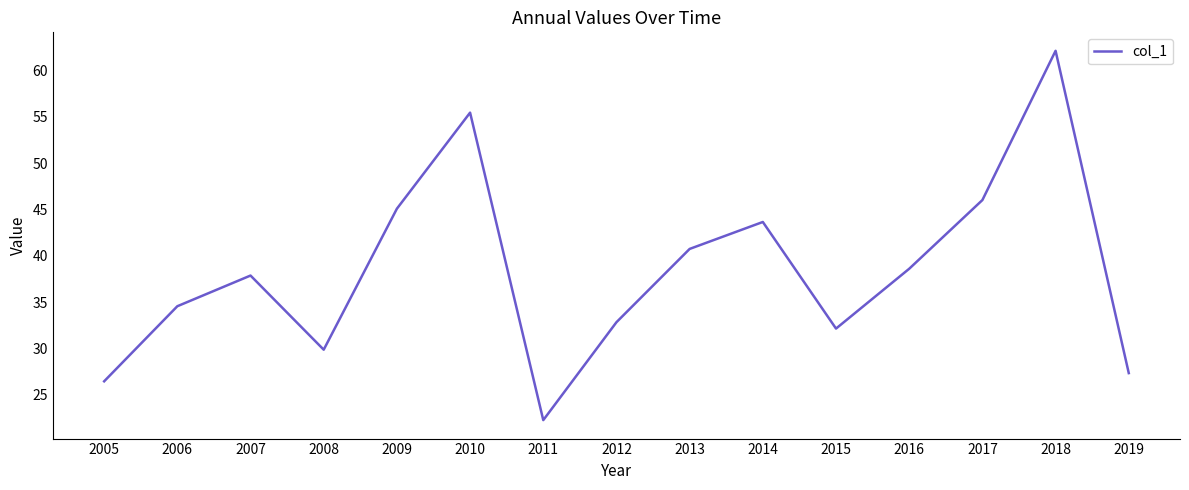

What is the difference between the second highest and minimum values?

33.2